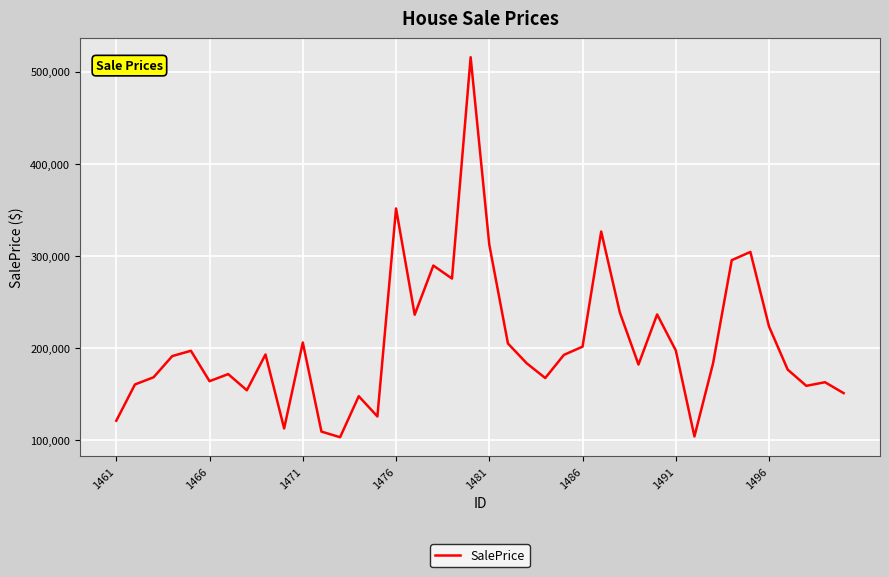

What is the smallest value displayed?

103451.4